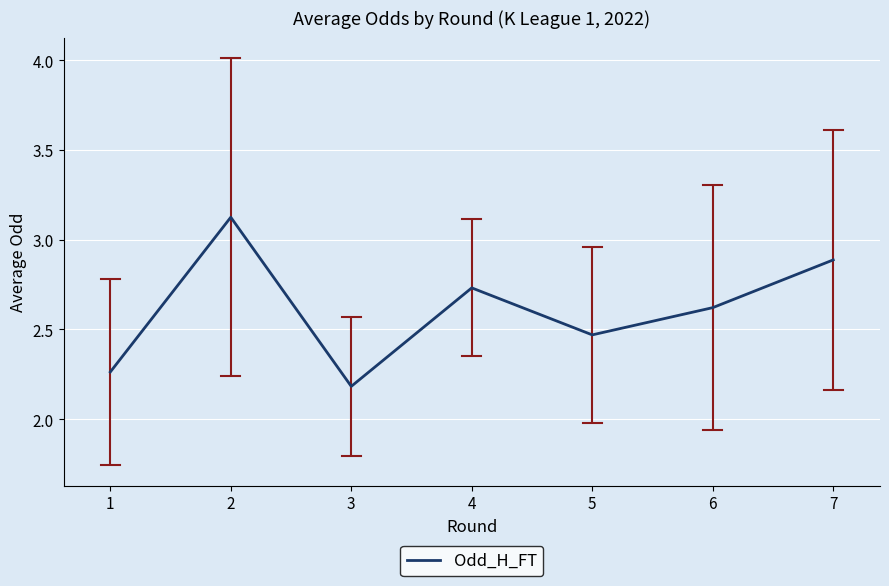

Rank the categories by value from lowest to highest.

3, 1, 5, 6, 4, 7, 2